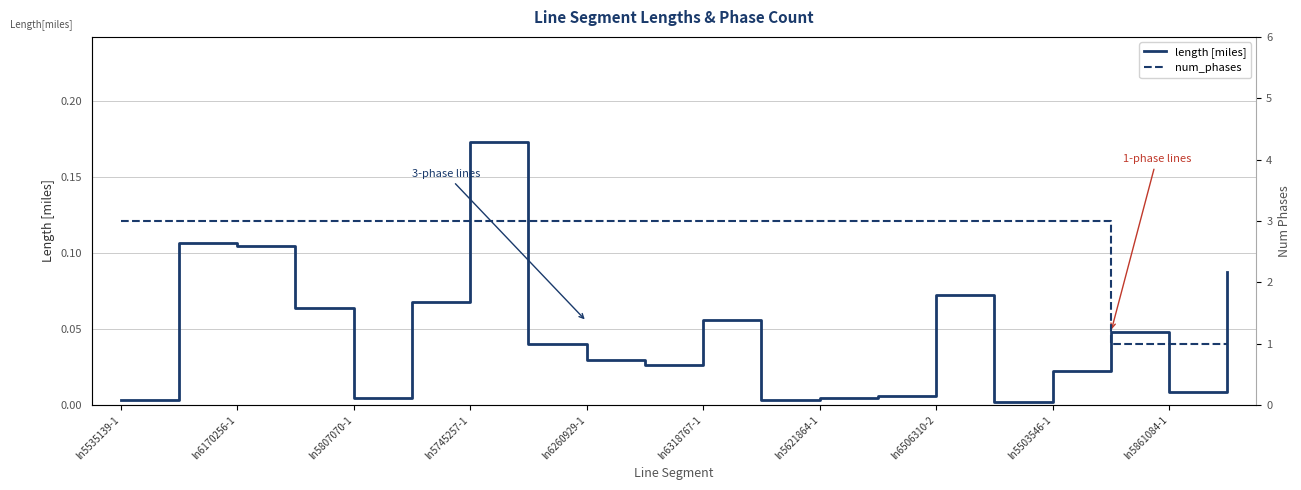

The length series shows 0.1 at ln6318767-1. True or false?

False